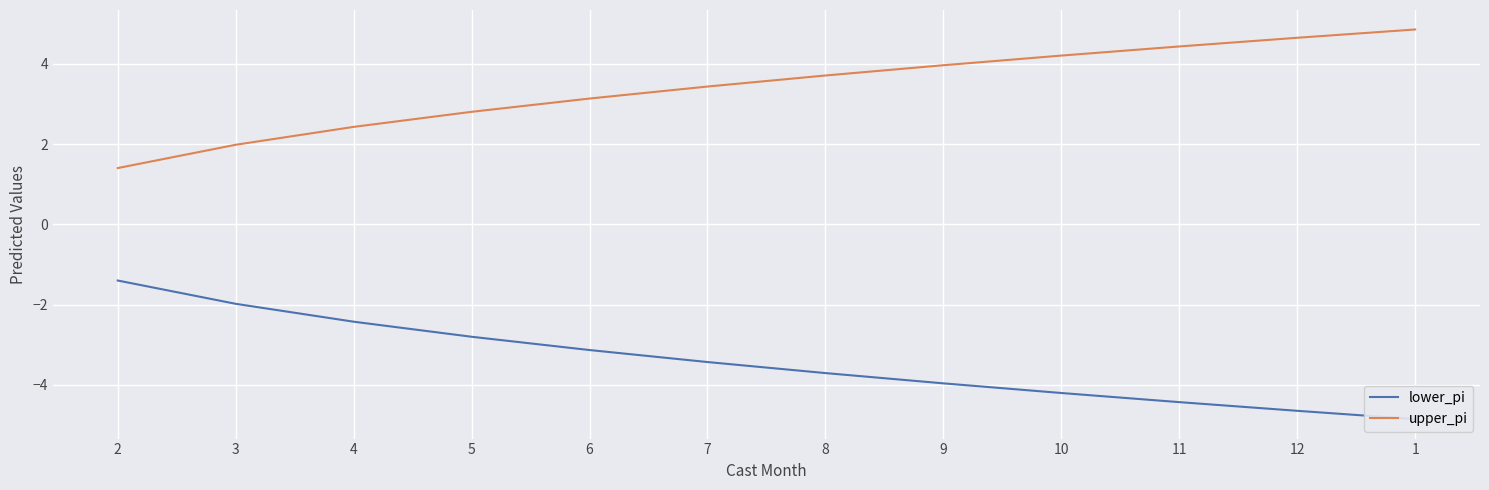

True or false: lower_pi and upper_pi intersect in this chart.

False